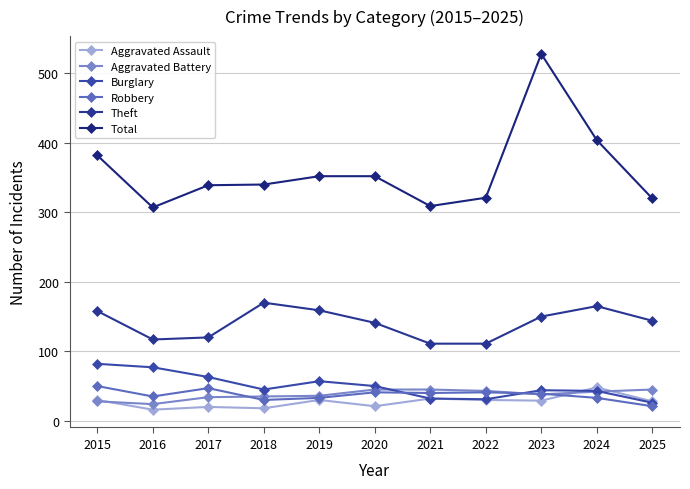

Where does the Theft series first go above 144?

2015